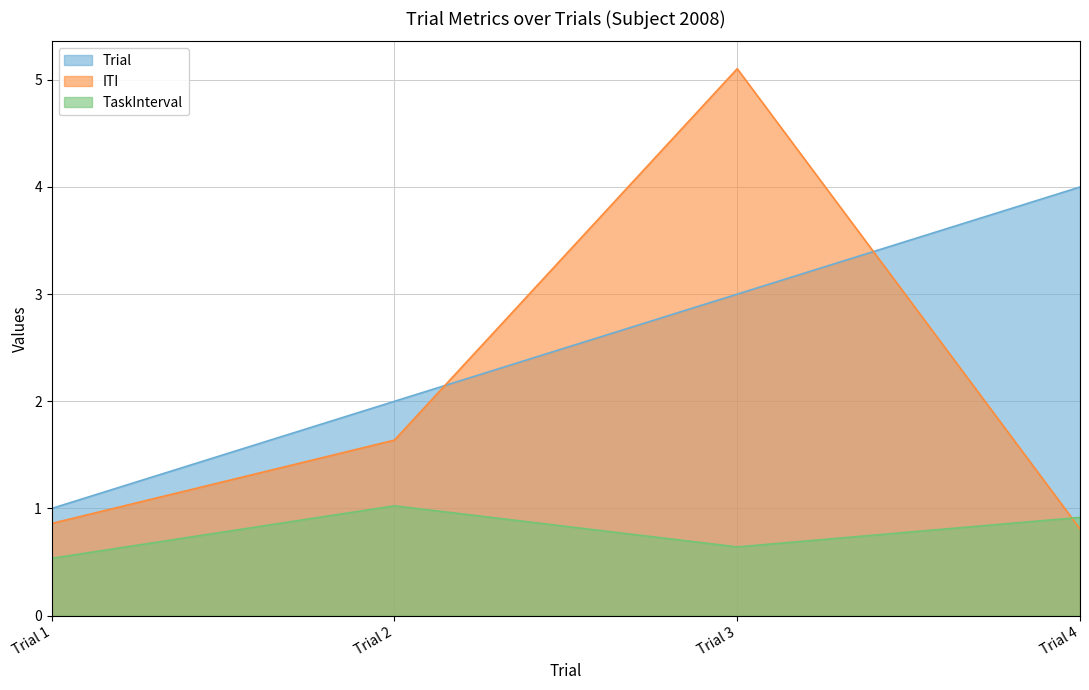

At which category does the chart reach its minimum across all series?

Trial 1